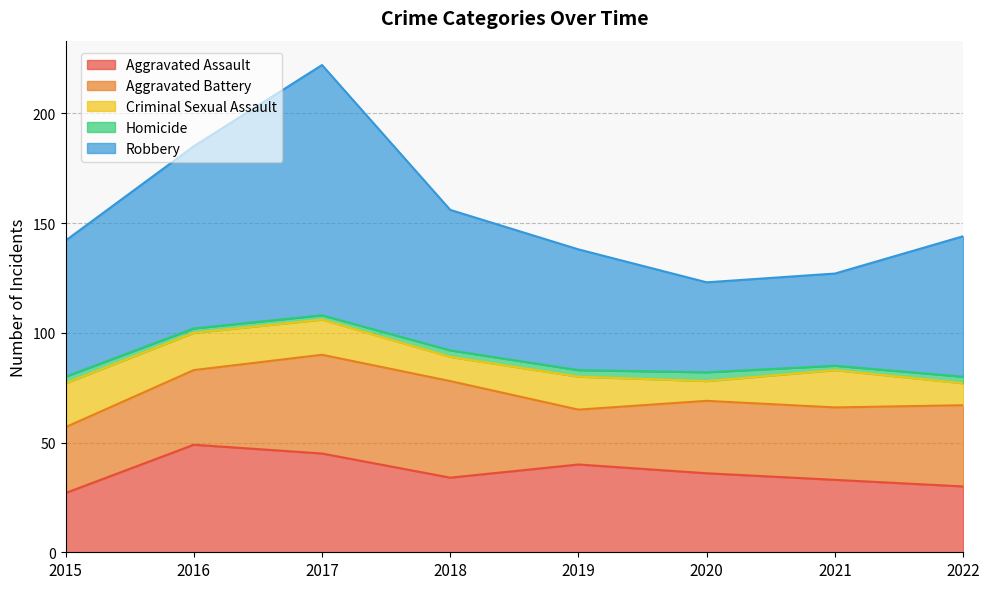

True or false: Robbery and Criminal Sexual Assault cross at least once.

False